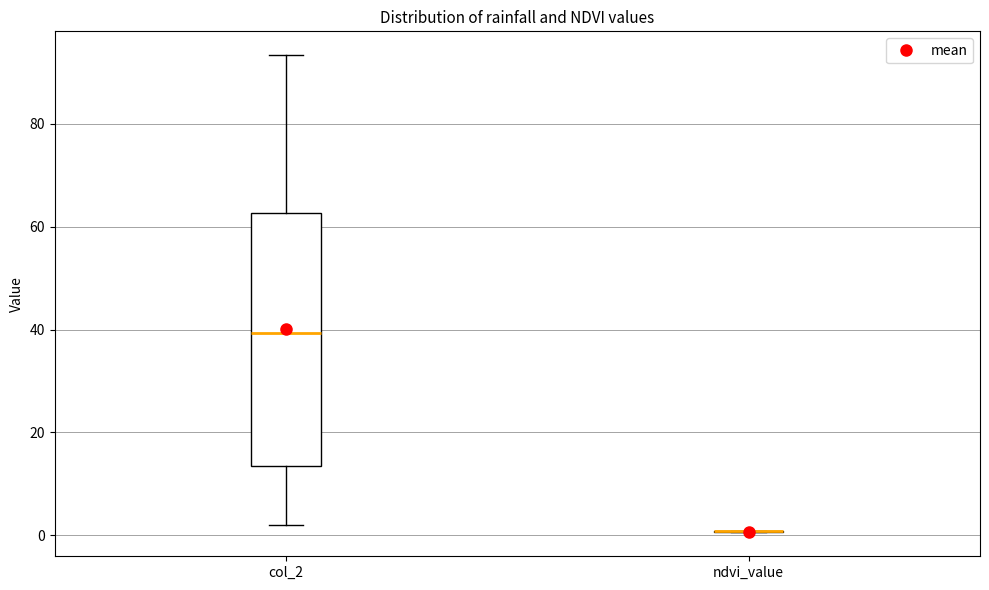

Reading left to right, transcribe this box plot: for each box, give where its median line is, the range the box spans, and where its two whiskers end, as read against the y-axis. The values are not printed on the chart, so give them approximately, as read against the axis.

col_2: median 40, box 14 to 62, whiskers 2 to 94
ndvi_value: box collapsed to a line at 0, whiskers 0 to 0